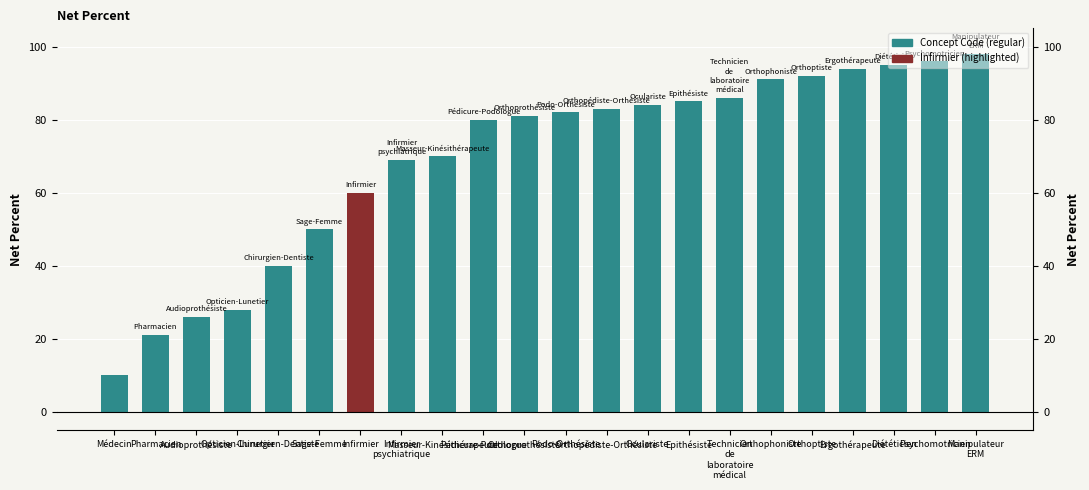

What is the sum of all values?

1521